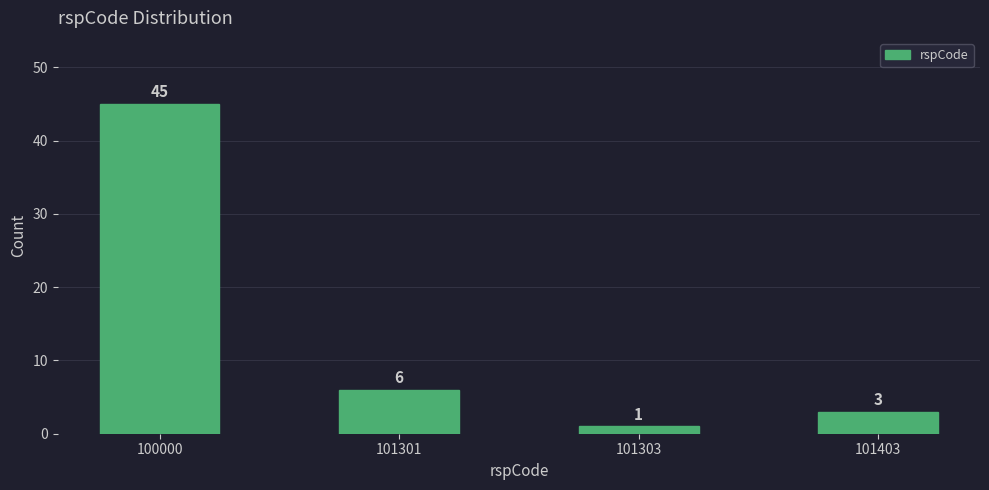

Reading left to right, what are all the values shown in this chart?

45	6	1	3